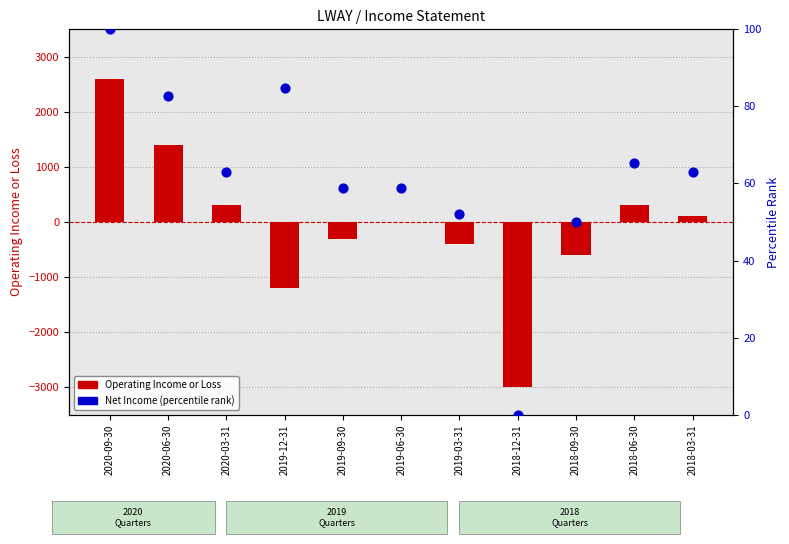

Which series has the largest Y range (max minus min)?

Operating Income or Loss